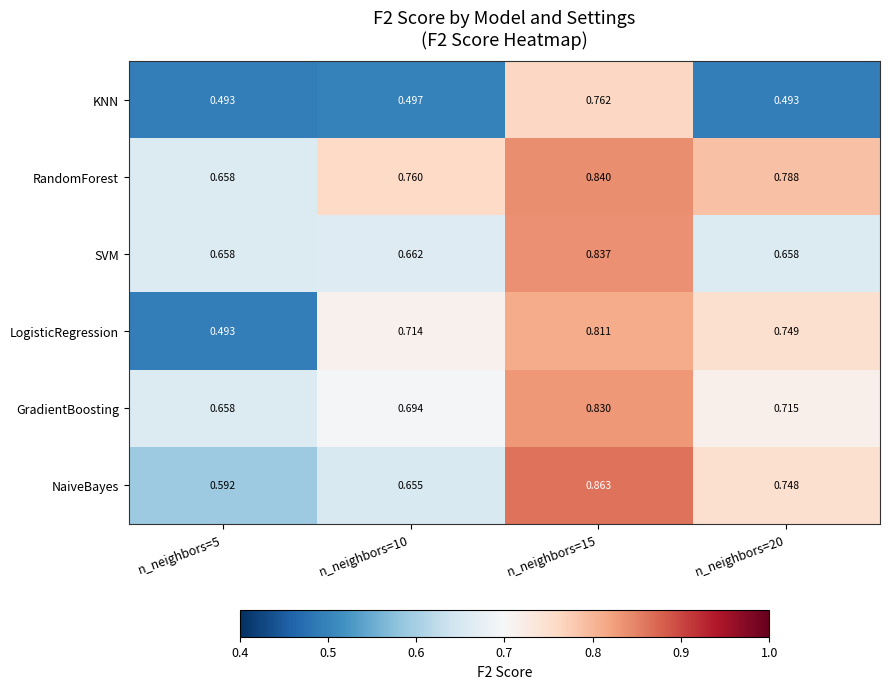

List the series in order of their peak value, lowest first.

KNN, LogisticRegression, GradientBoosting, SVM, RandomForest, NaiveBayes